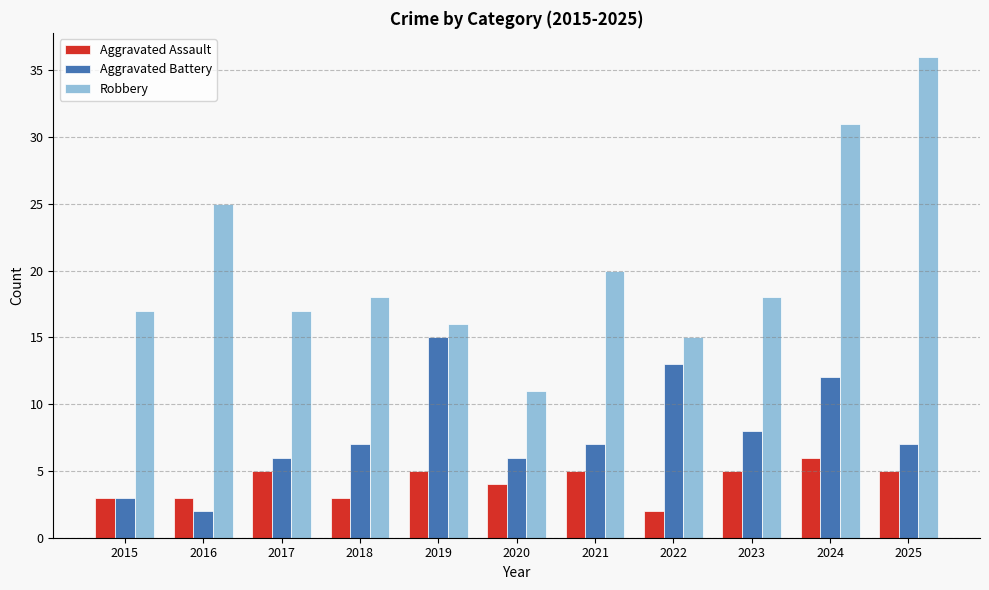

Is it true that Aggravated Battery equals 7 at 2025?

True